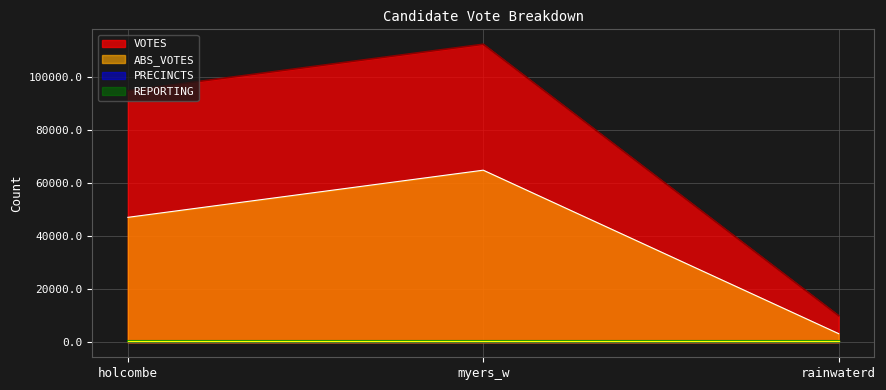

Does the chart display data point markers on the line(s)?

No